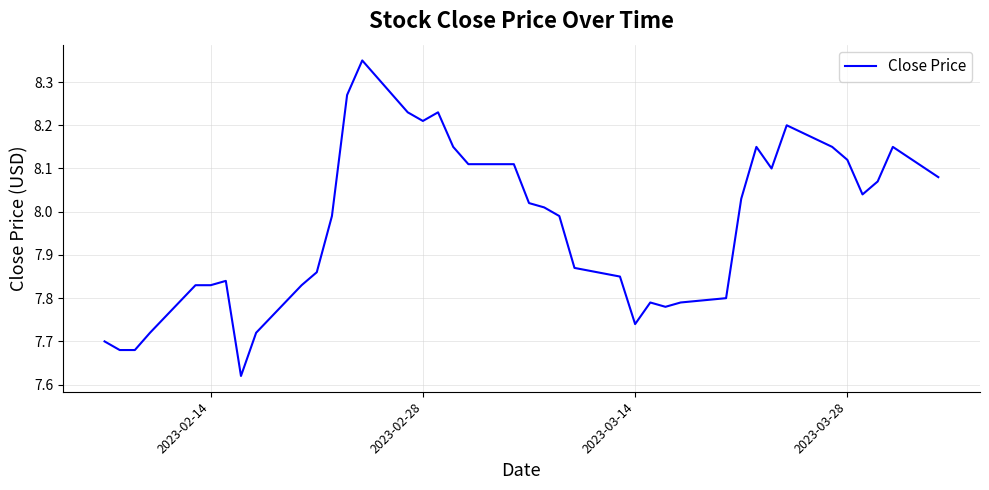

Is this an area chart (filled region under the line)?

No